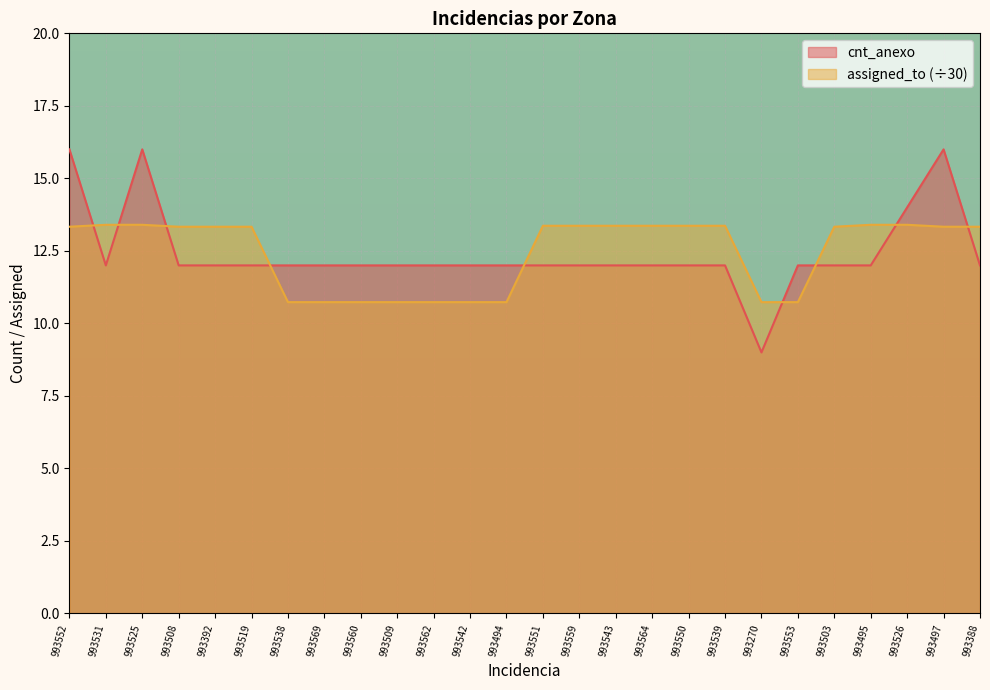

What value does the assigned_to series have at 993552?

13.3